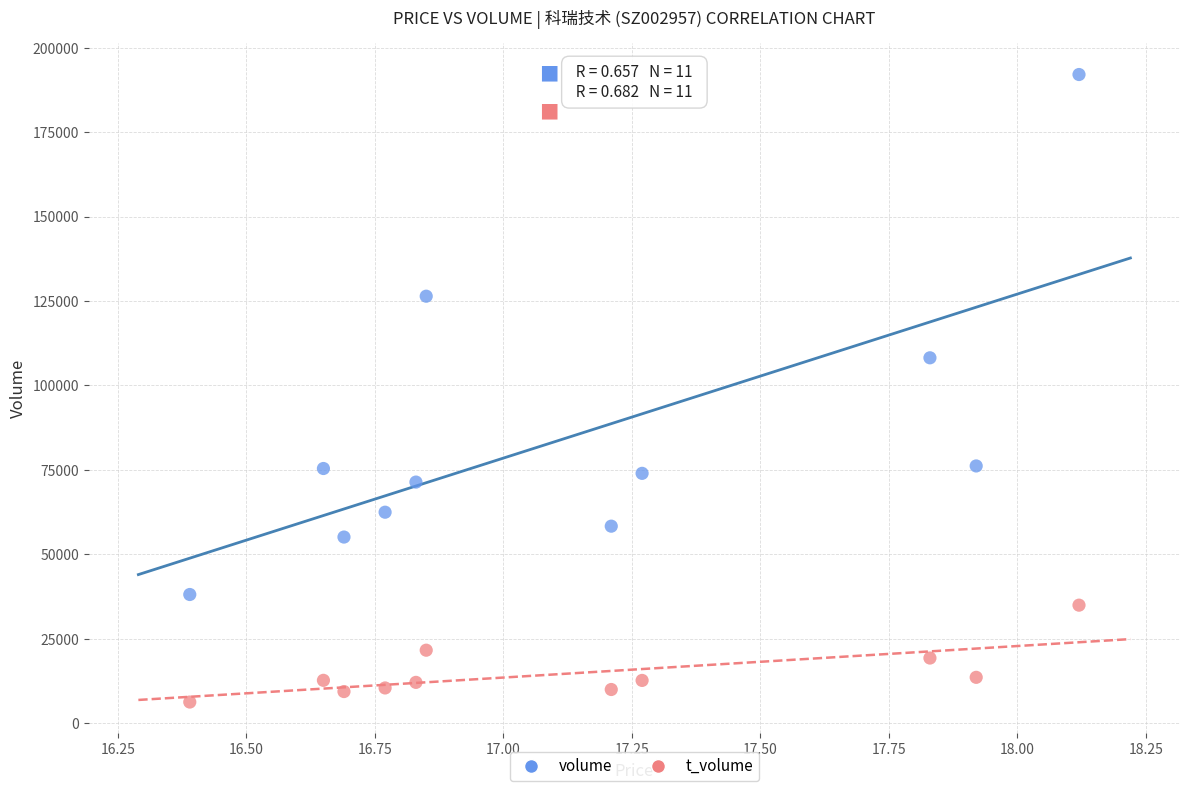

Which series has the largest Y range (max minus min)?

volume